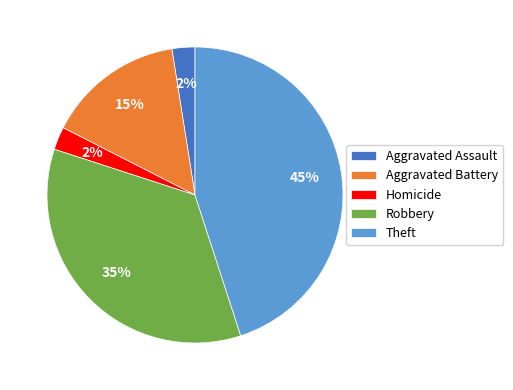

To the nearest percent, what is the average slice percentage?

20%